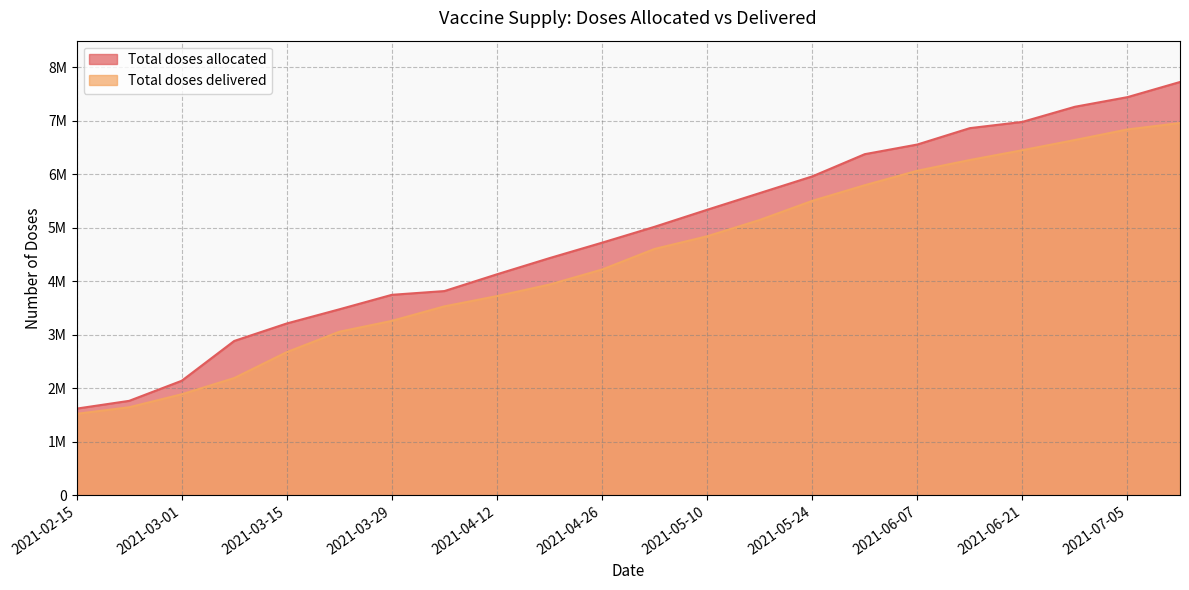

List the series in order of their overall mean, lowest first.

Total doses delivered, Total doses allocated